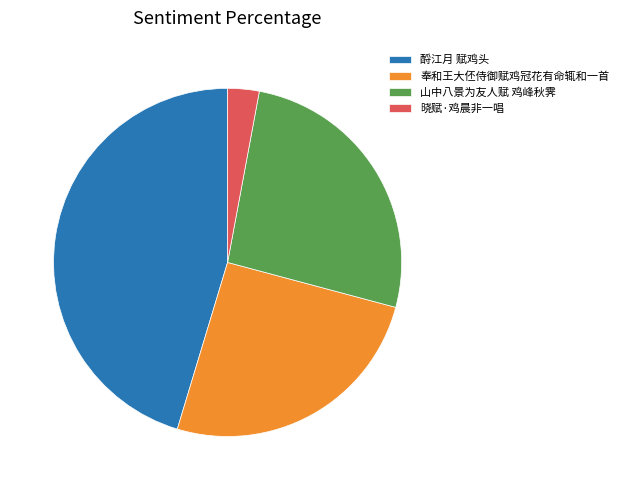

Is the sum of 晓赋·鸡晨非一唱 and 奉和王大伾侍御赋鸡冠花有命辄和一首 greater than half?

No